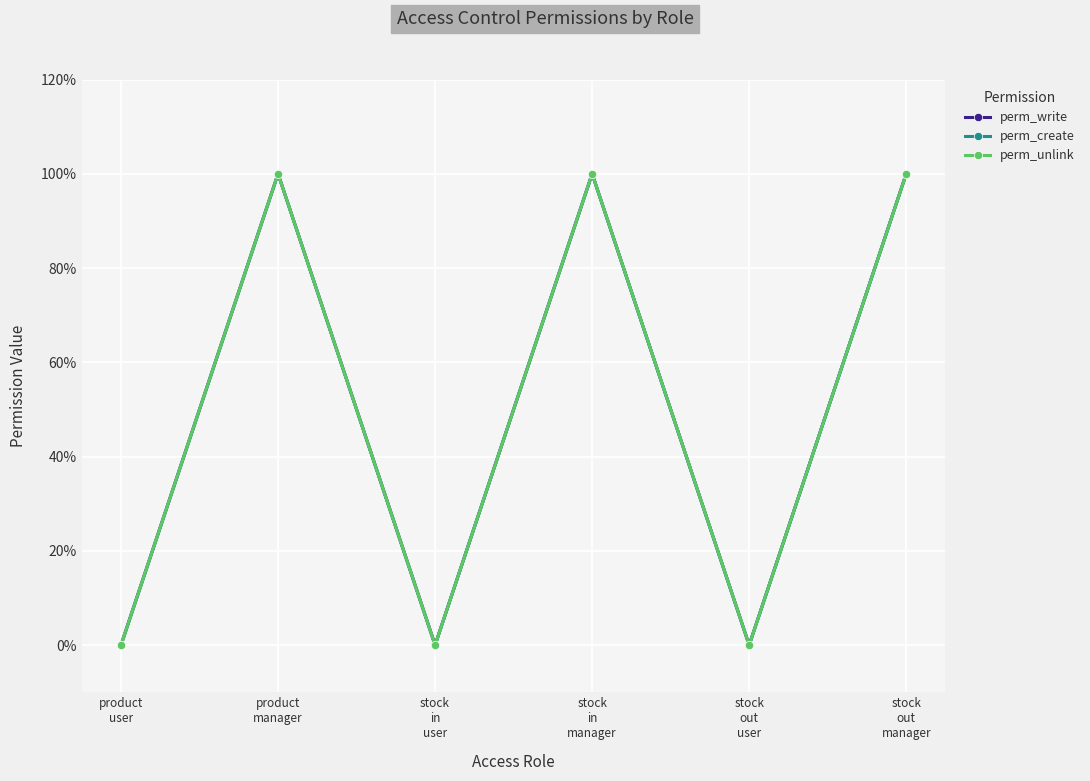

In perm_create, how many points are higher than both neighbors (excluding endpoints)?

2